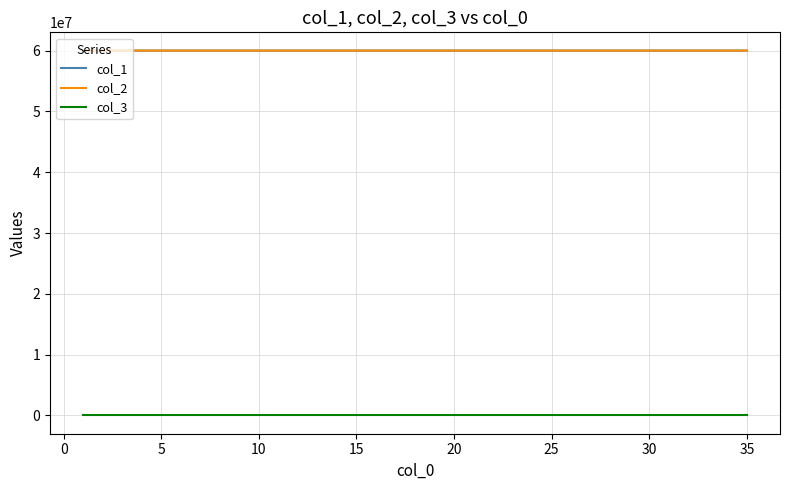

True or false: col_1 and col_3 intersect in this chart.

False